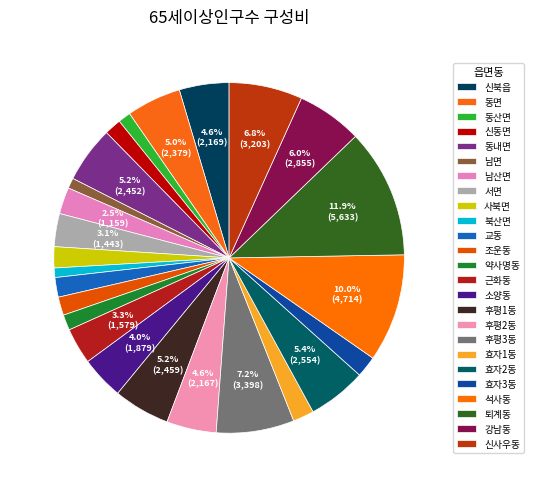

How many segments does this pie chart have?

25